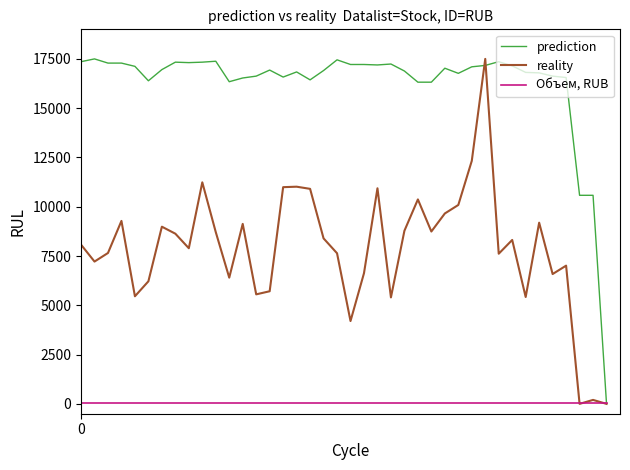

What is the maximum value shown in the chart?

17500.0